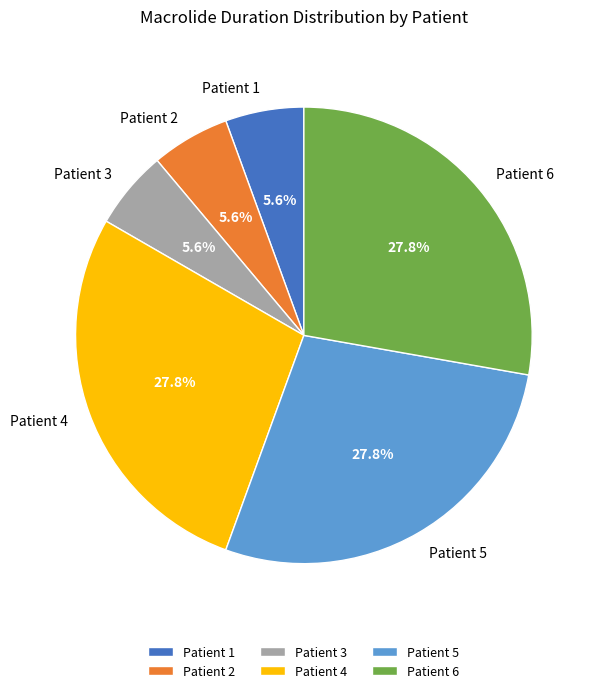

Count the number of slices in the pie.

6